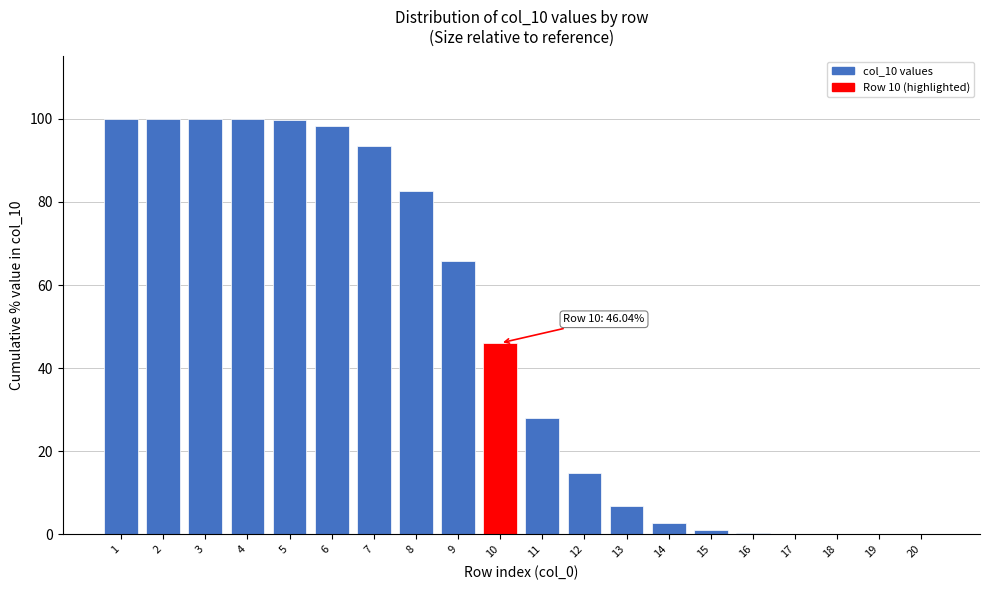

What is the sum of the values at 1 and 6?

198.4